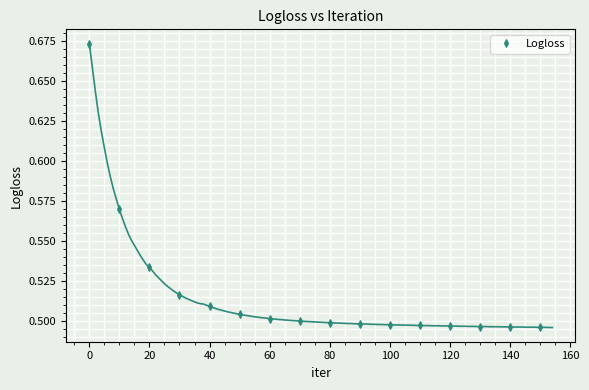

How many Logloss values are between 0 and 1?

16